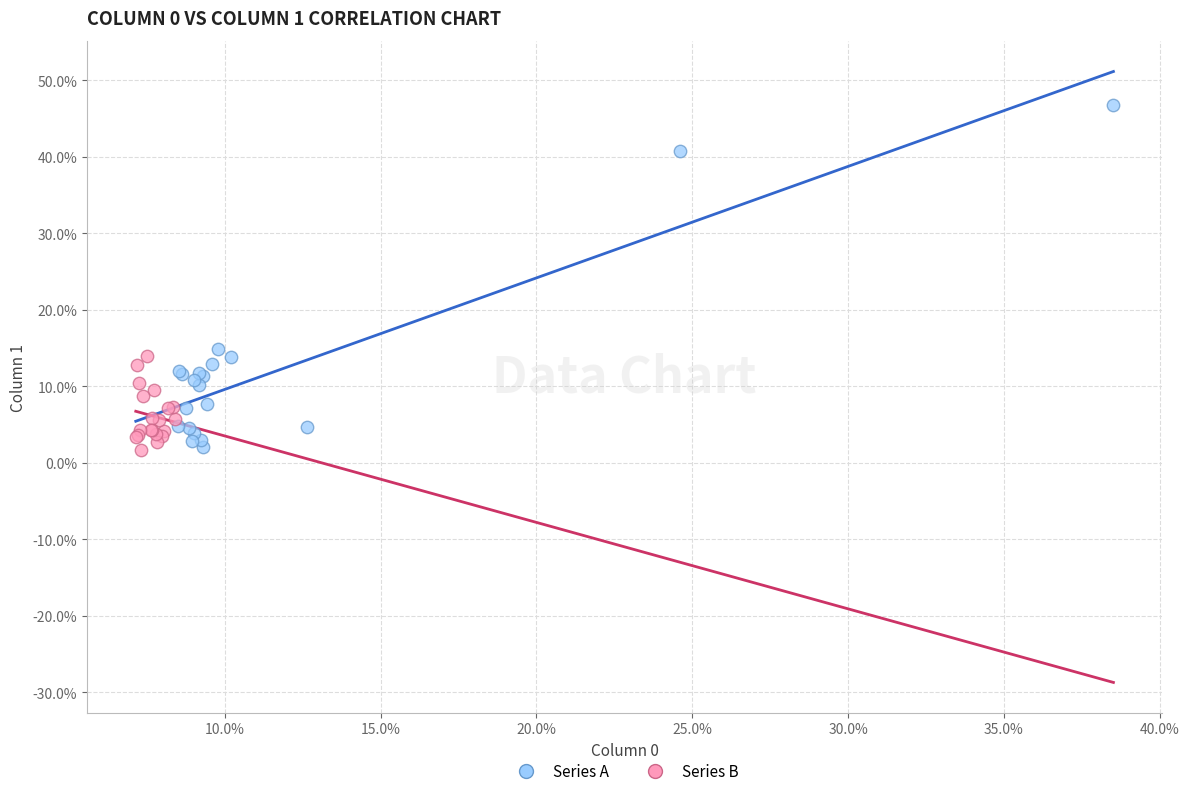

Which series has the widest spread of Y values?

Series A